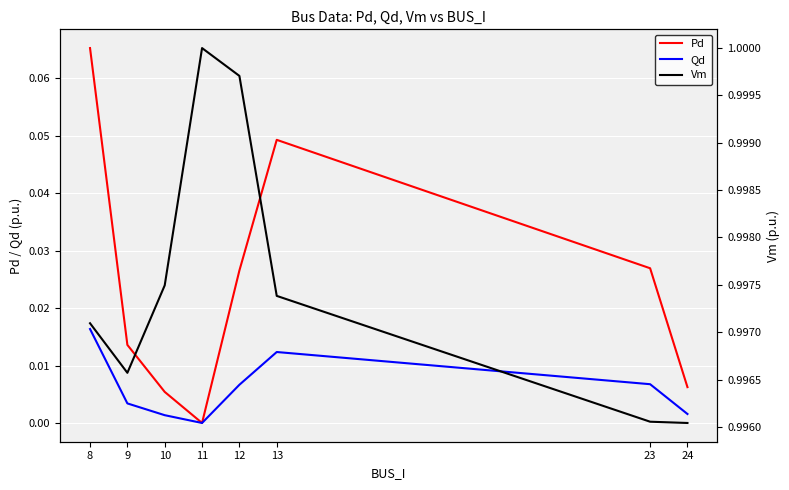

Which series changed the most between 11 and 24?

Pd